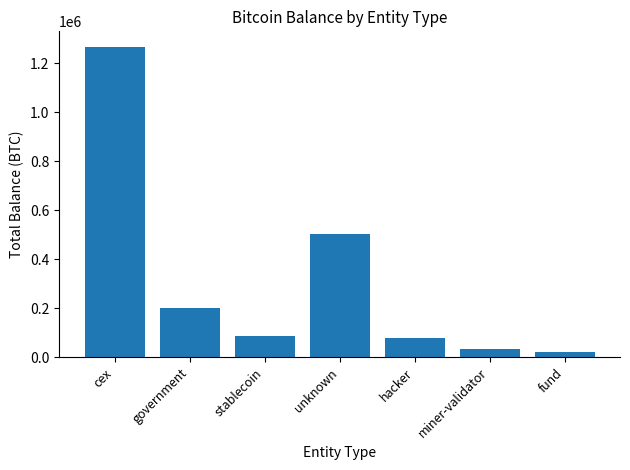

Reading left to right, list all the values displayed in this chart.

cex=1267109.8	government=200014.1	stablecoin=86335.5	unknown=503722.3	hacker=79957.3	miner-validator=31643.4	fund=22468.6